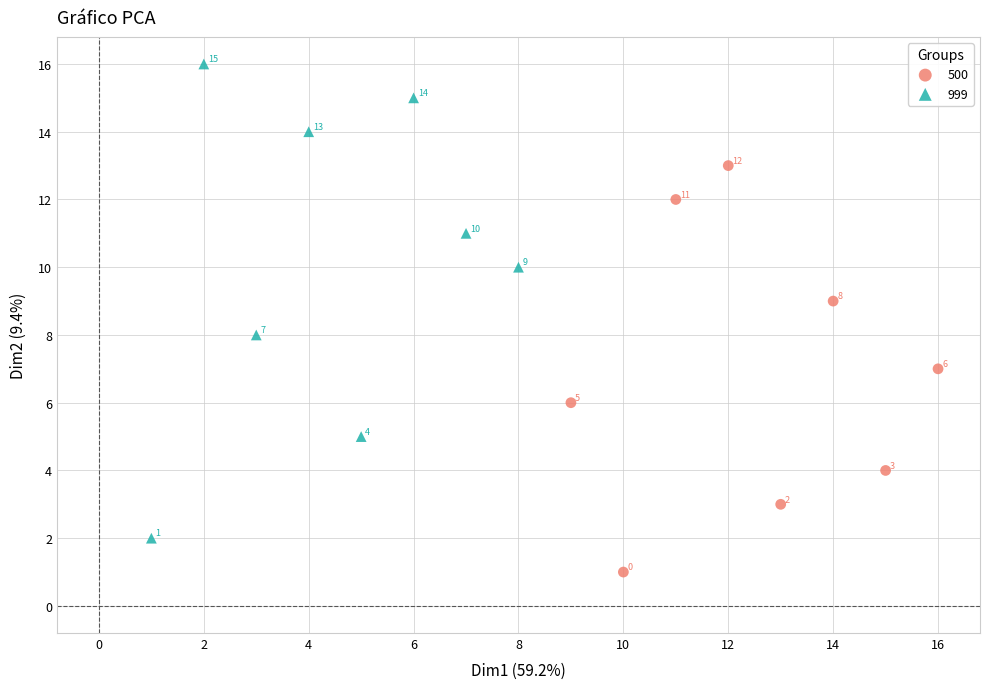

Which series contains the lowest Y value?

500